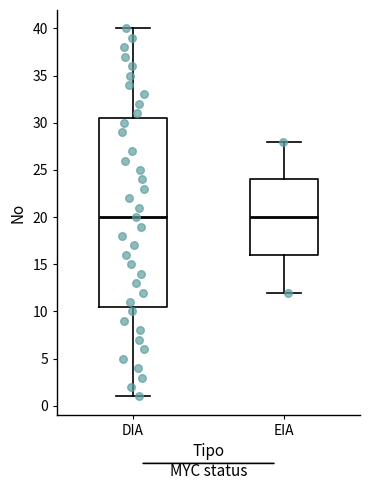

Reading left to right, transcribe this box plot: for each box, give where its median line is, the range the box spans, and where its two whiskers end, as read against the y-axis. The values are not printed on the chart, so give them approximately, as read against the axis.

DIA: median 20.0, box 10.5 to 30.5, whiskers 1.0 to 40.0
EIA: median 20.0, box 16.0 to 24.0, whiskers 12.0 to 28.0